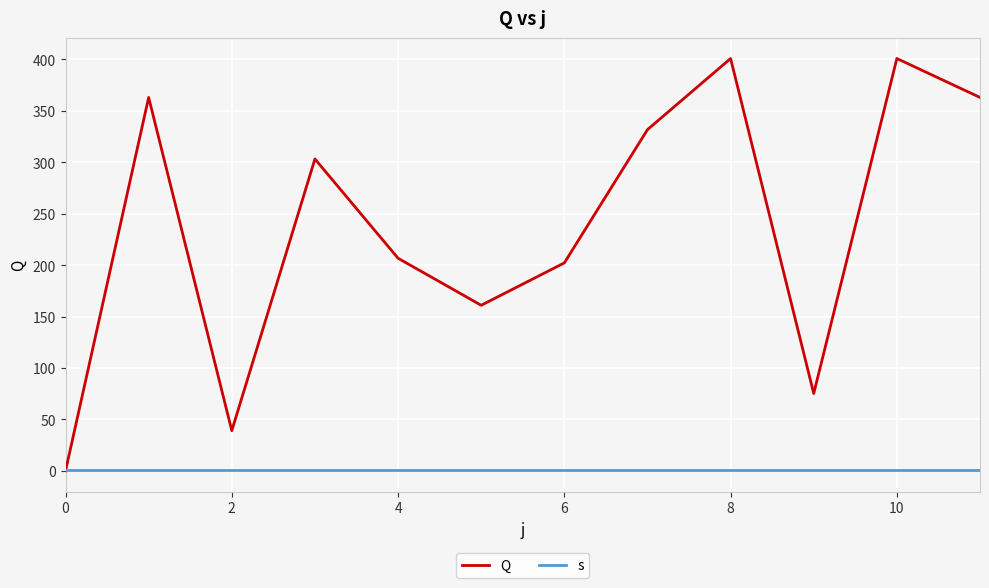

Which series has the largest total across all categories?

Q